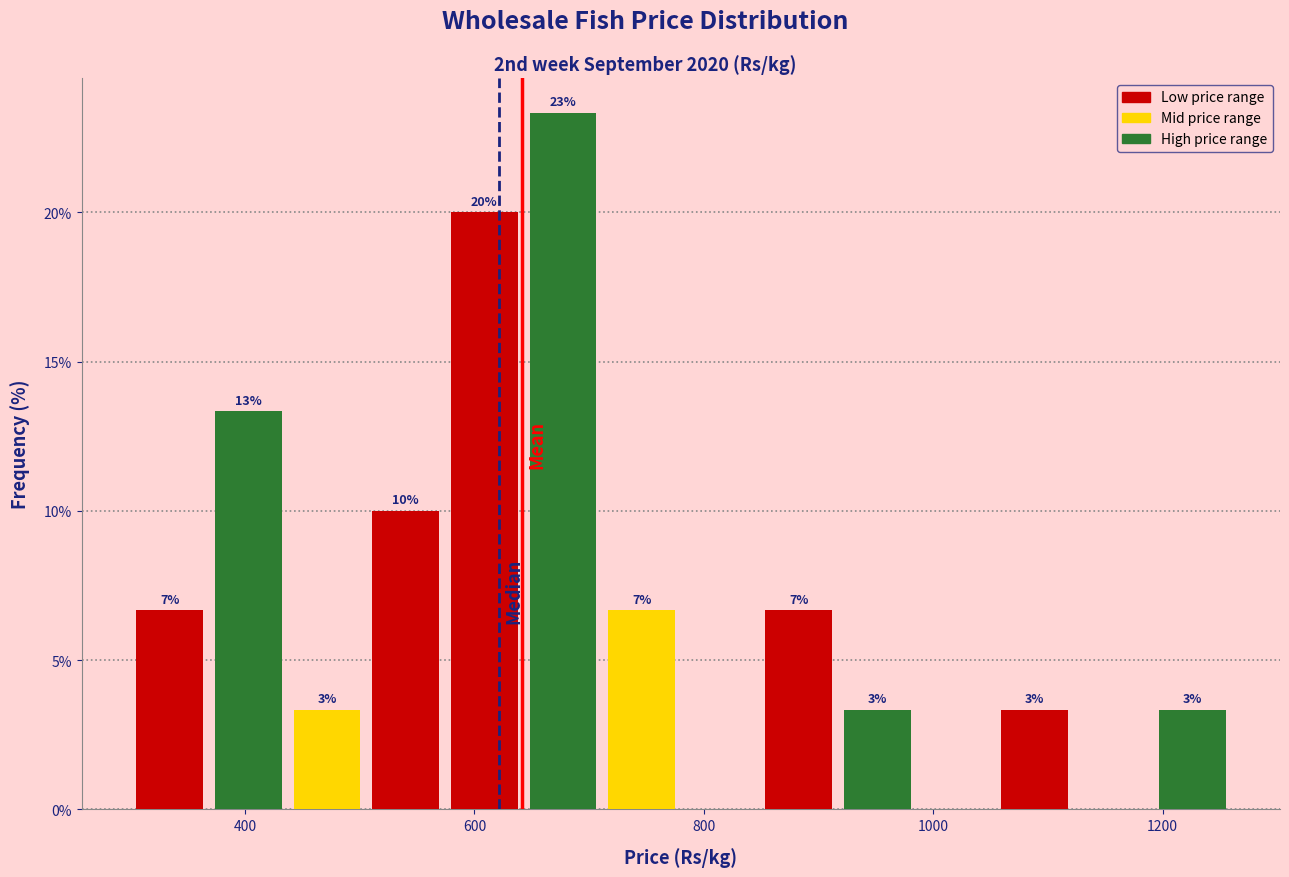

Around what value on the x-axis is the tallest bar? Give the approximate position of its centre, as read against the axis.

680